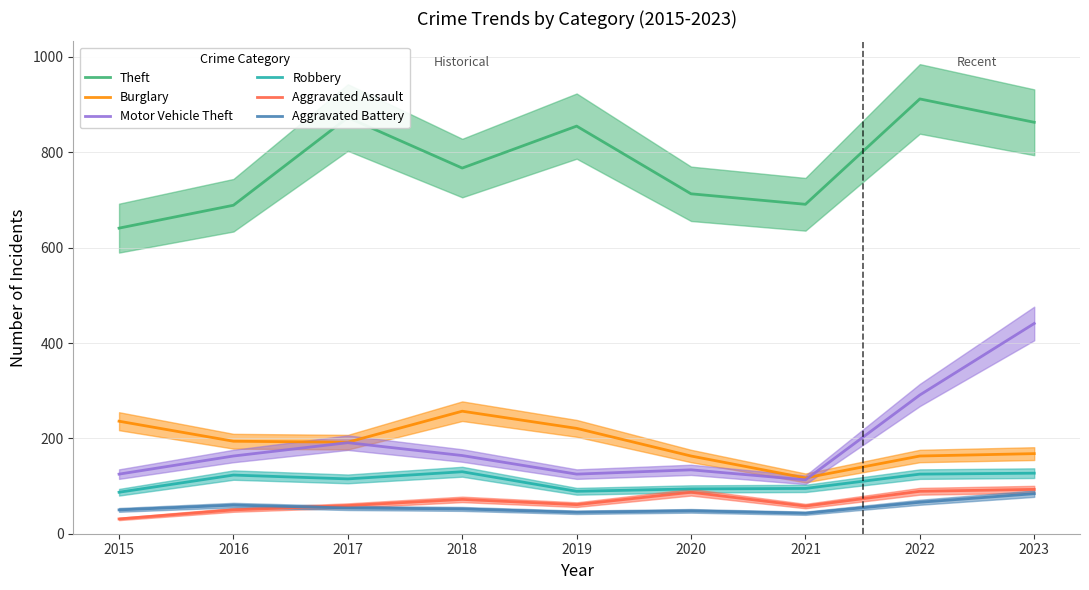

Reading right to left, list all the values displayed in this chart.

Theft: 2023=863	2022=912	2021=691	2020=713	2019=855	2018=767	2017=873	2016=689	2015=641
Burglary: 2023=168	2022=163	2021=117	2020=163	2019=221	2018=257	2017=192	2016=194	2015=236
Motor Vehicle Theft: 2023=441	2022=291	2021=113	2020=134	2019=125	2018=164	2017=191	2016=163	2015=125
Robbery: 2023=127	2022=125	2021=95	2020=94	2019=89	2018=130	2017=115	2016=123	2015=87
Aggravated Assault: 2023=93	2022=89	2021=58	2020=87	2019=61	2018=72	2017=59	2016=50	2015=31
Aggravated Battery: 2023=84	2022=66	2021=43	2020=48	2019=45	2018=52	2017=54	2016=60	2015=50